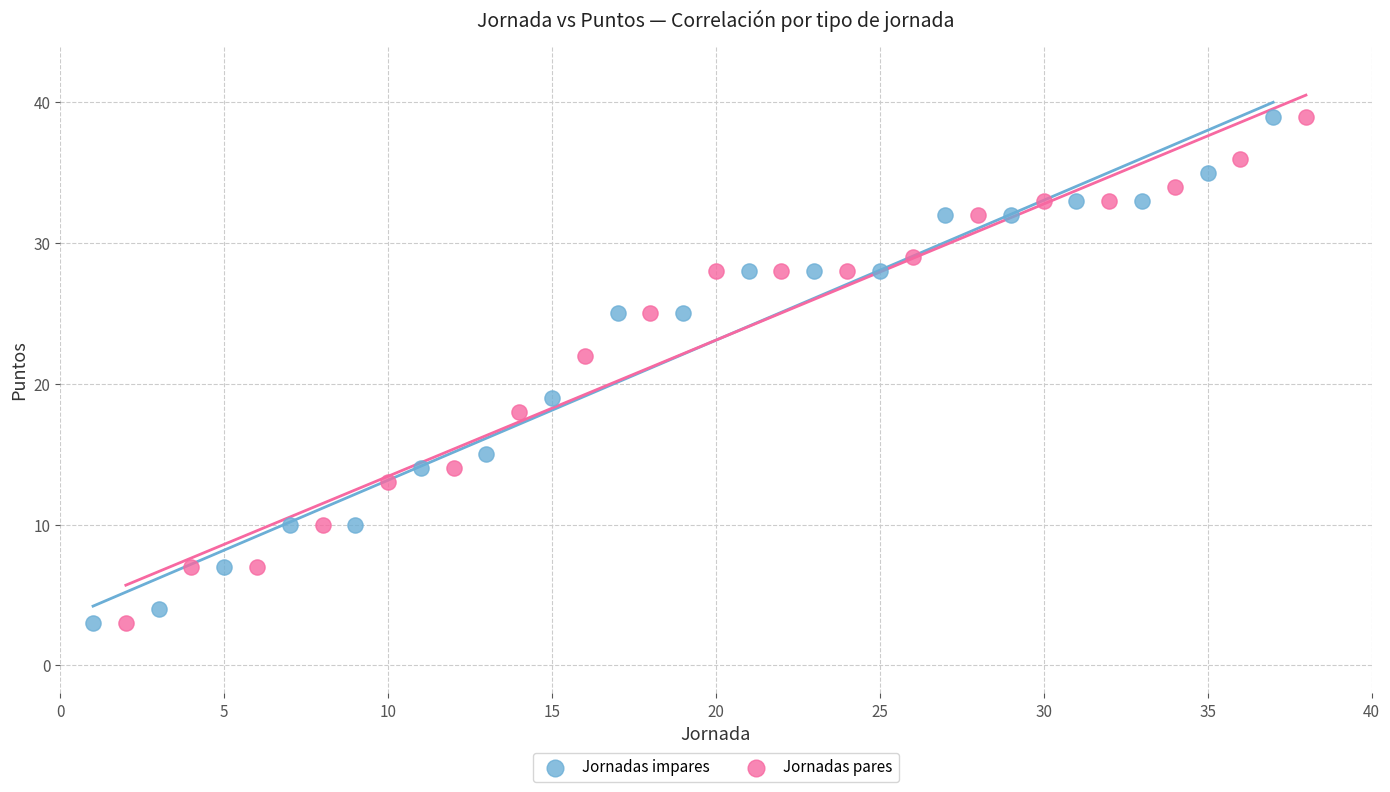

What are all the series names shown in the legend?

Jornadas impares, Jornadas pares